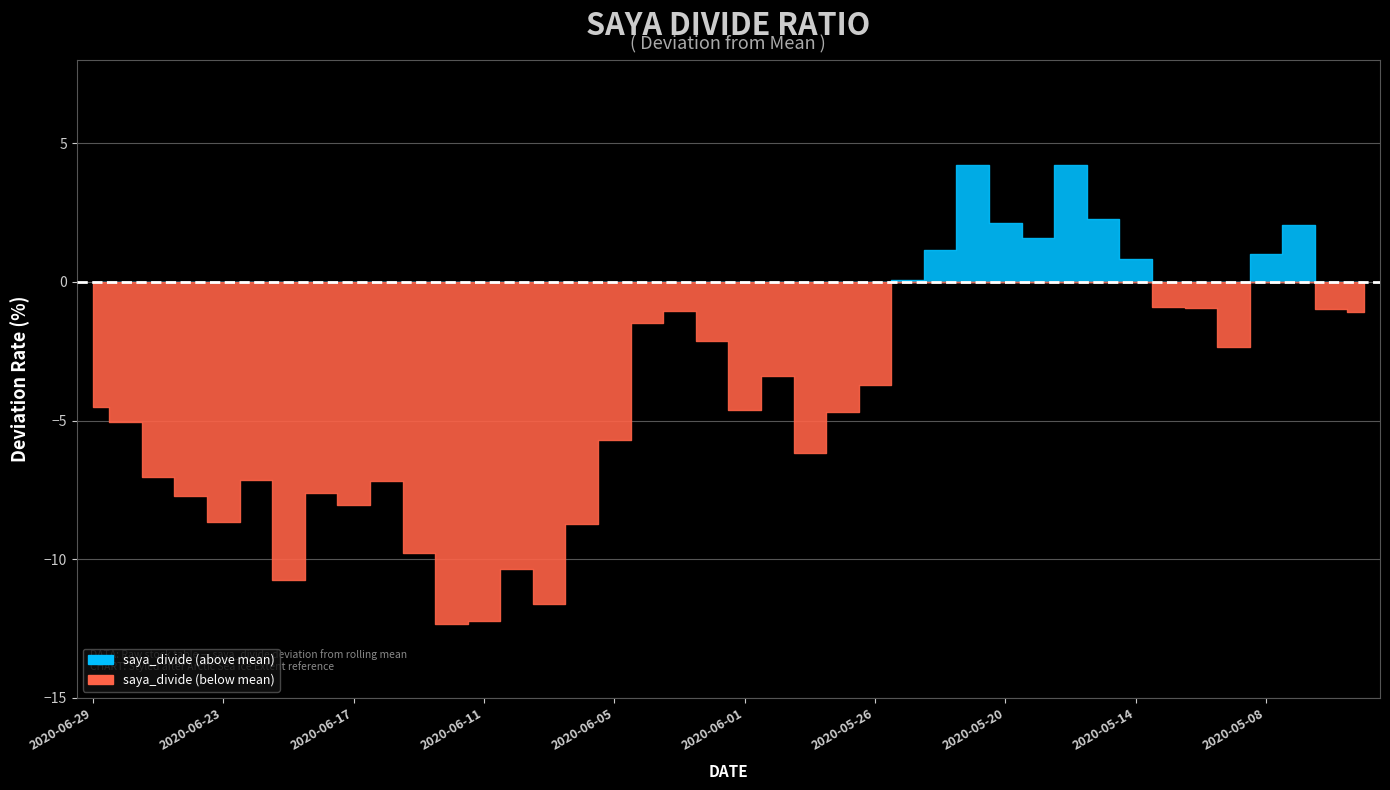

How many interior local peaks does the deviation series have?

9